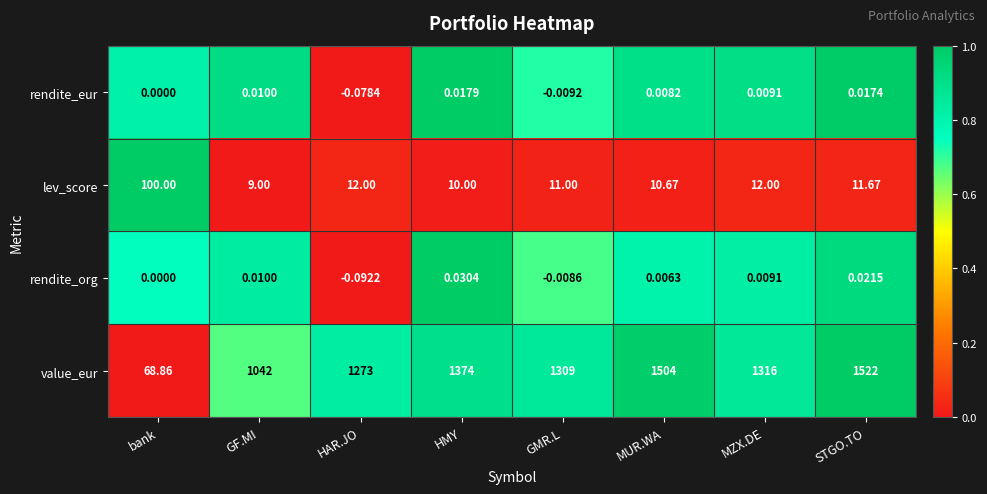

Which series has the largest range (max minus min)?

value_eur